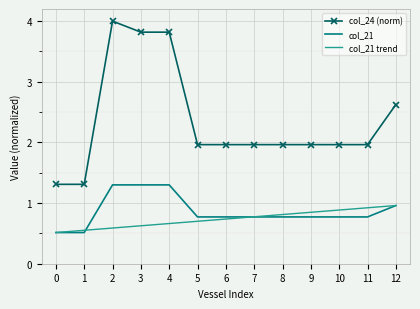

What is the average value of the col_24 (norm) series?

2.4